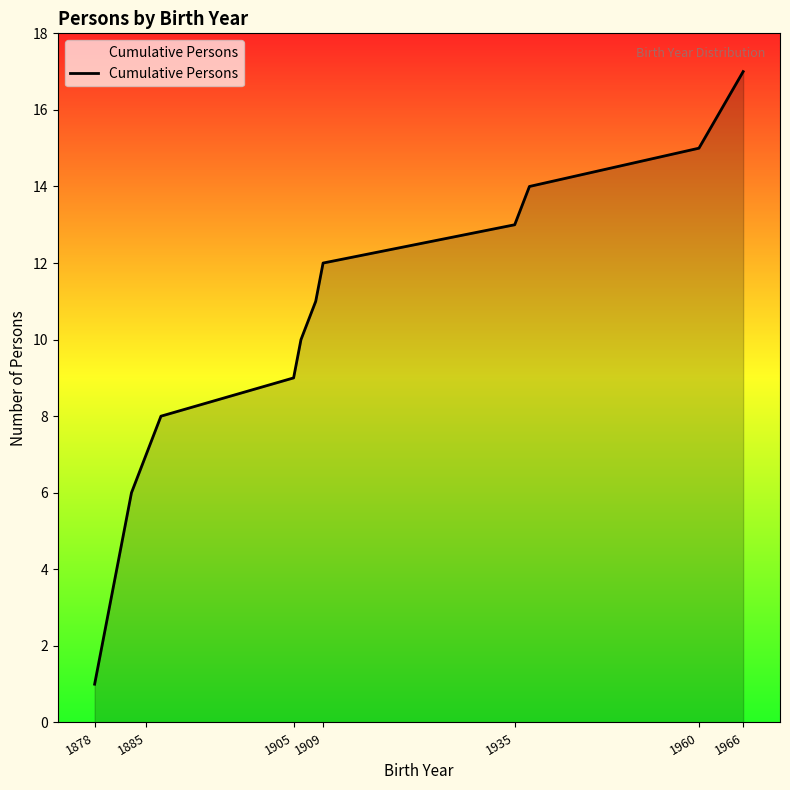

Count the number of categories in the chart.

17